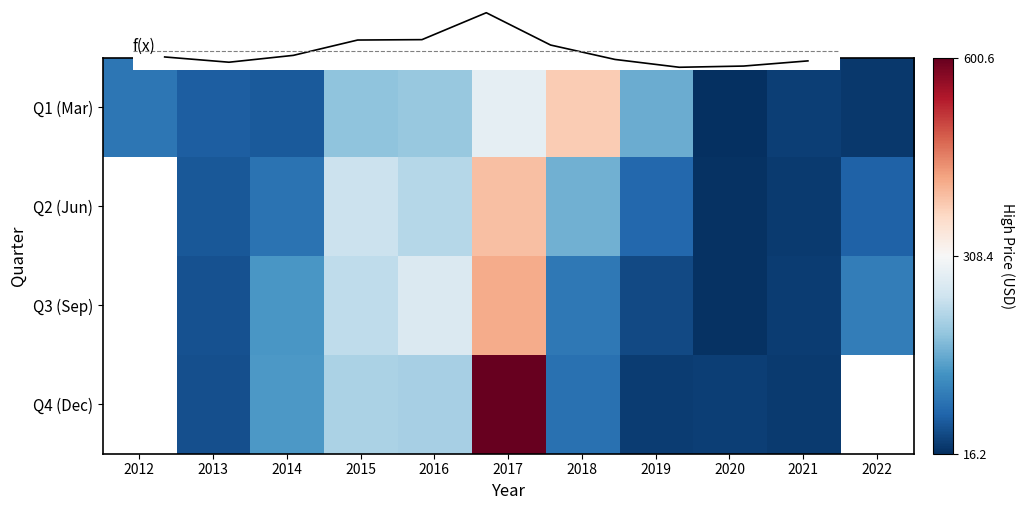

What is the maximum value shown in the chart?

600.6